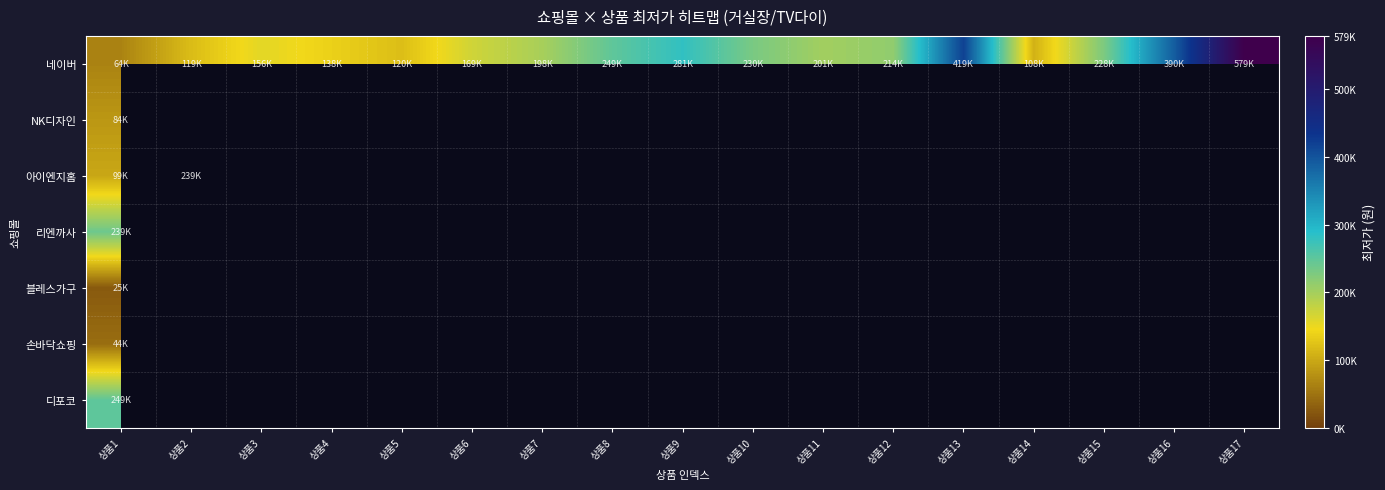

What is the minimum value shown in the chart?

25900.0